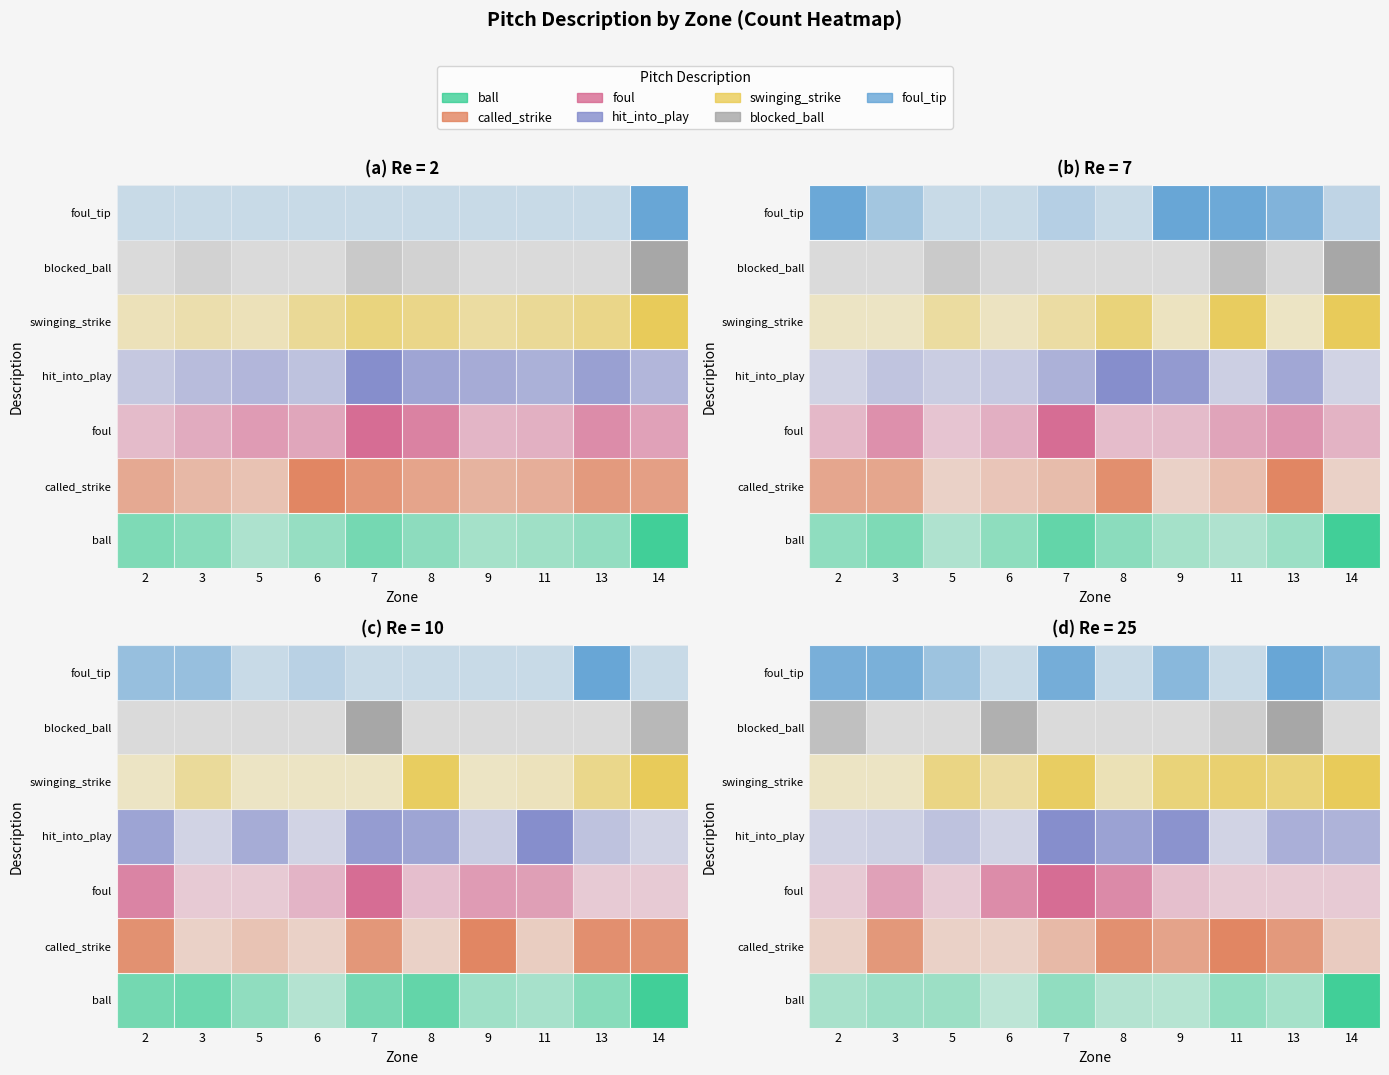

The foul_tip series shows 0 at 5. True or false?

True